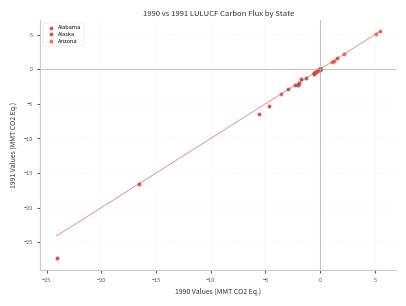

Which series reaches the minimum Y coordinate?

Alabama